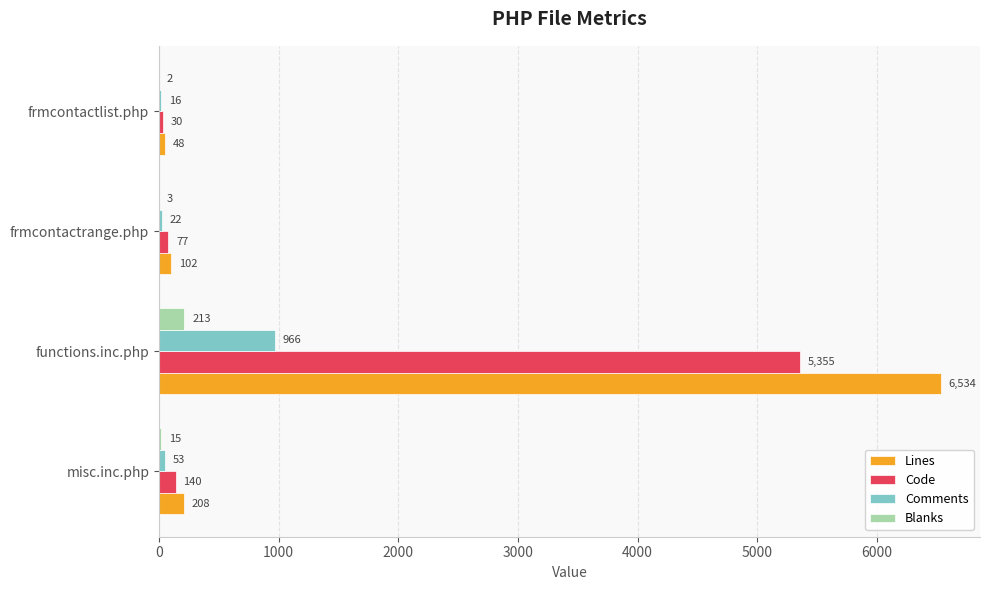

Is the value of Comments at misc.inc.php greater than the value of Lines at functions.inc.php?

No